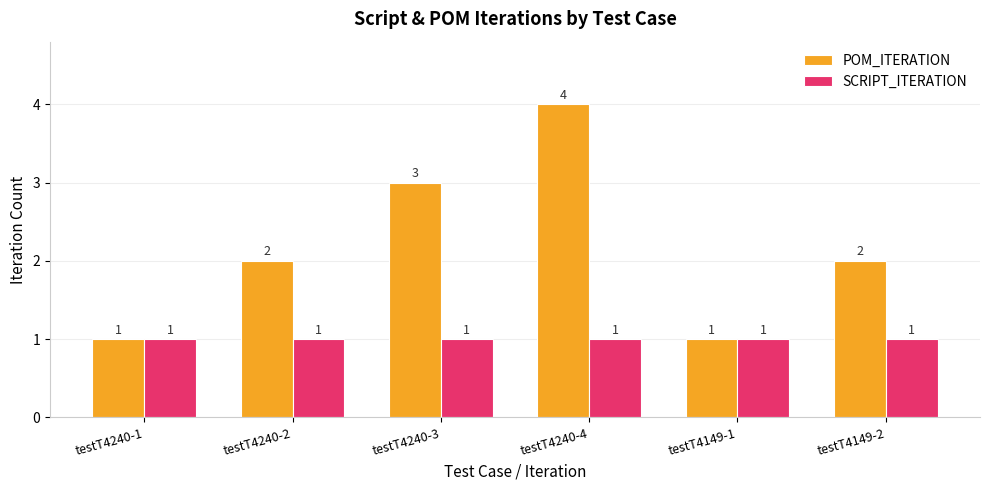

Which category has the highest value across all series?

testT4240-4